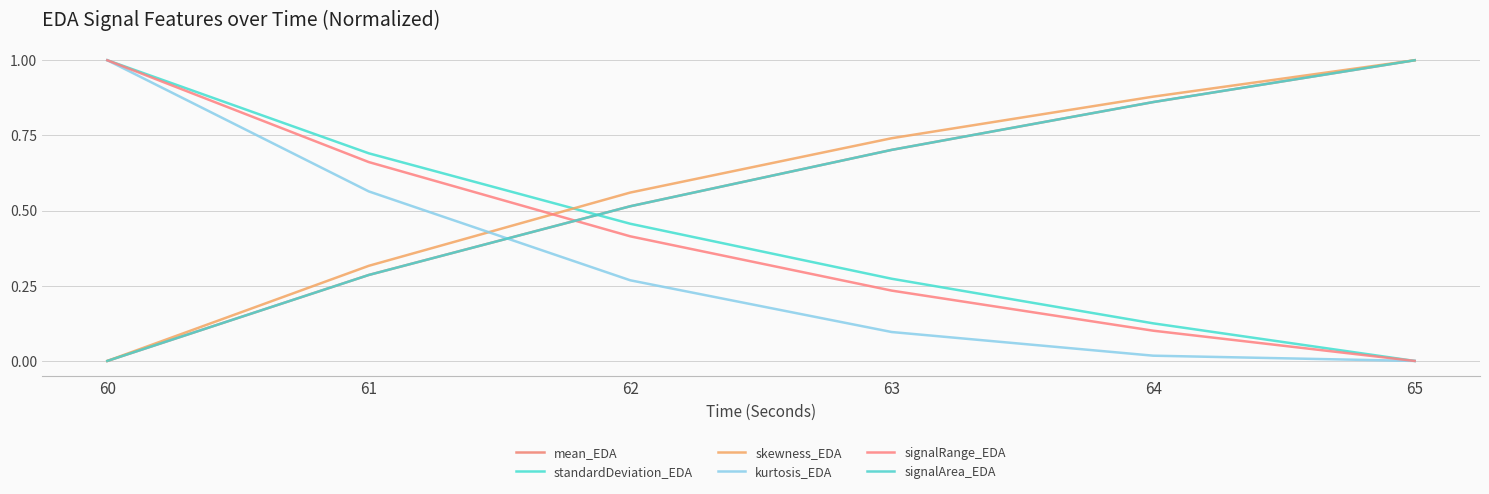

What is the difference between the second highest and minimum values in the skewness_EDA series?

0.9